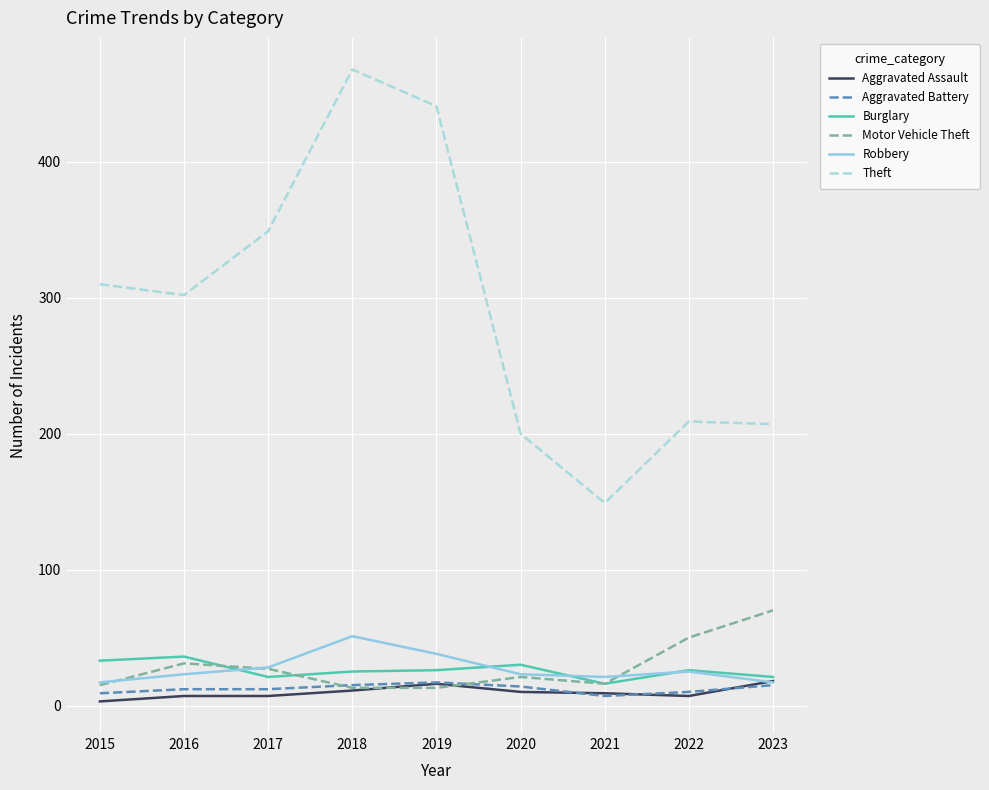

How many interior local peaks does the Robbery series have?

2